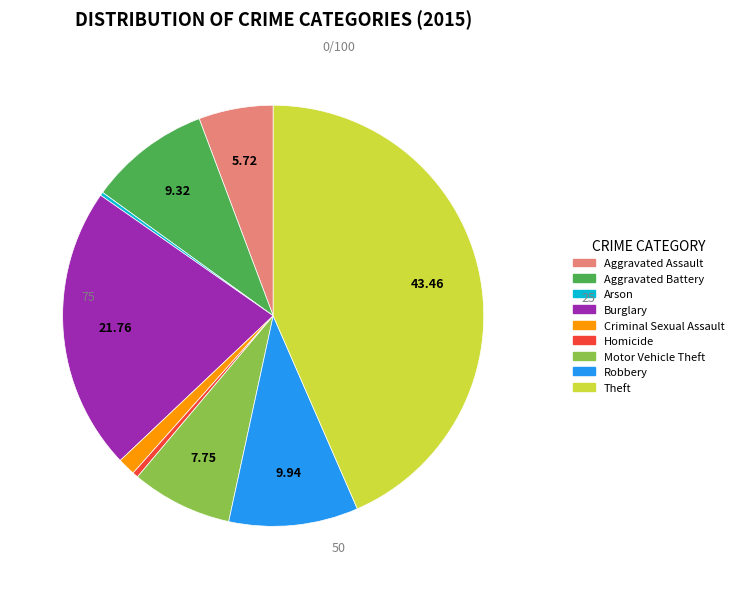

Is the sum of Theft and Aggravated Battery greater than half?

Yes